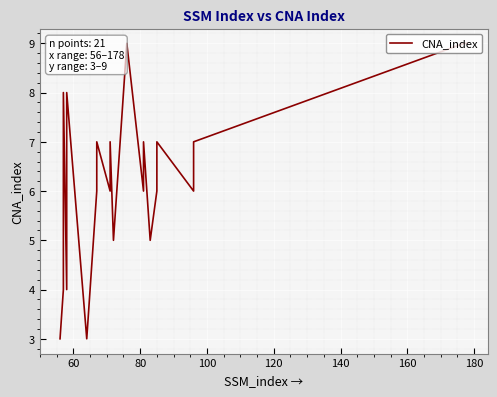

Is it true that the value at 180 is 7?

True